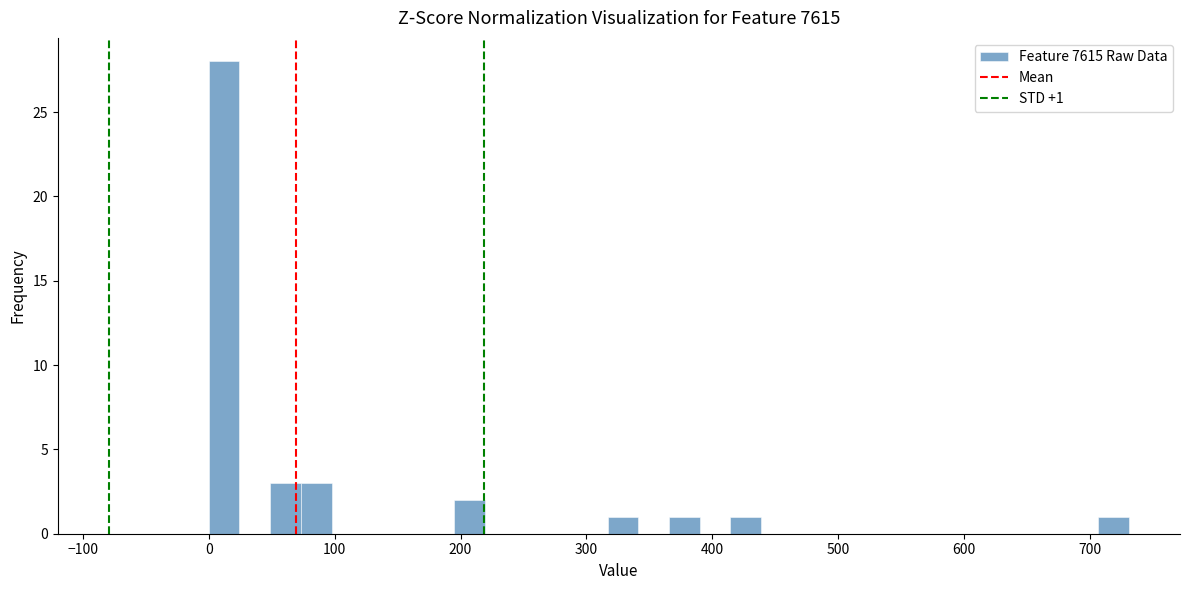

Around what value on the x-axis is the tallest bar? Give the approximate position of its centre, as read against the axis.

10